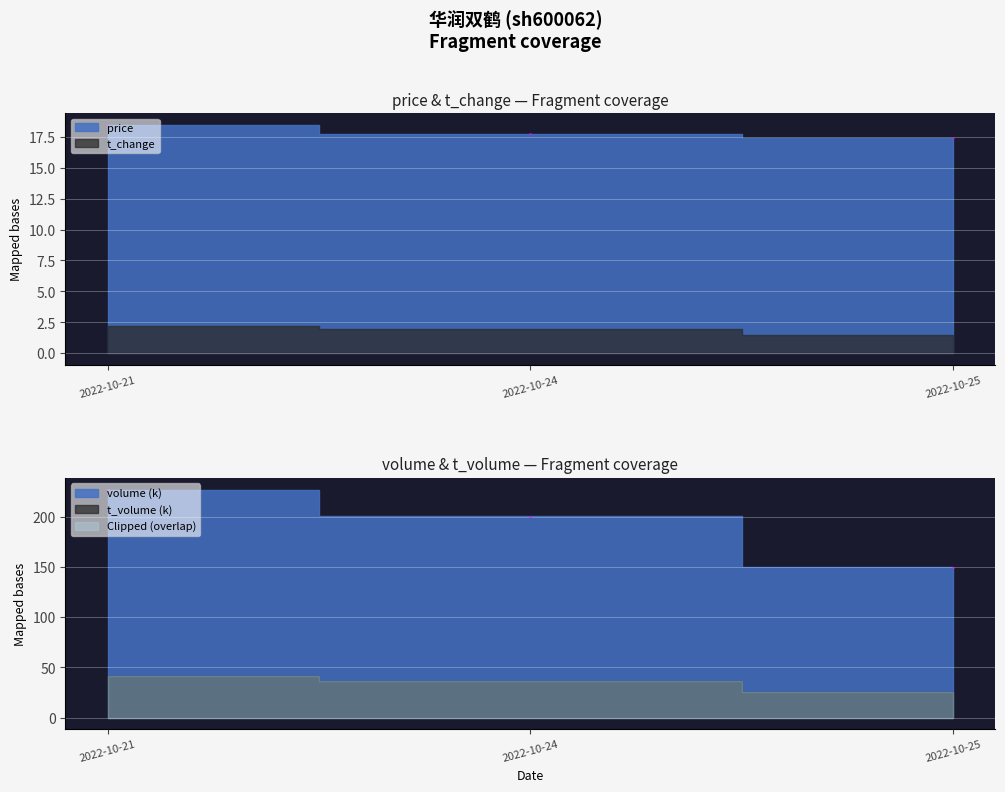

Rank the series at 2022-10-25 from lowest to highest value.

t_change, price